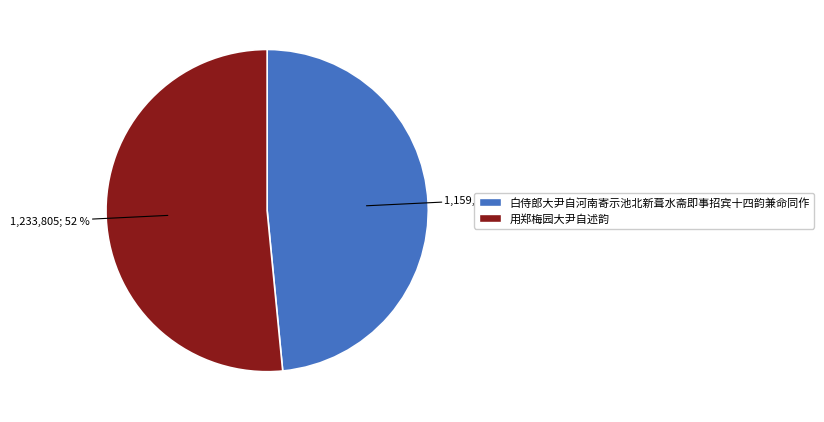

Is there any slice that represents more than half of the pie?

Yes